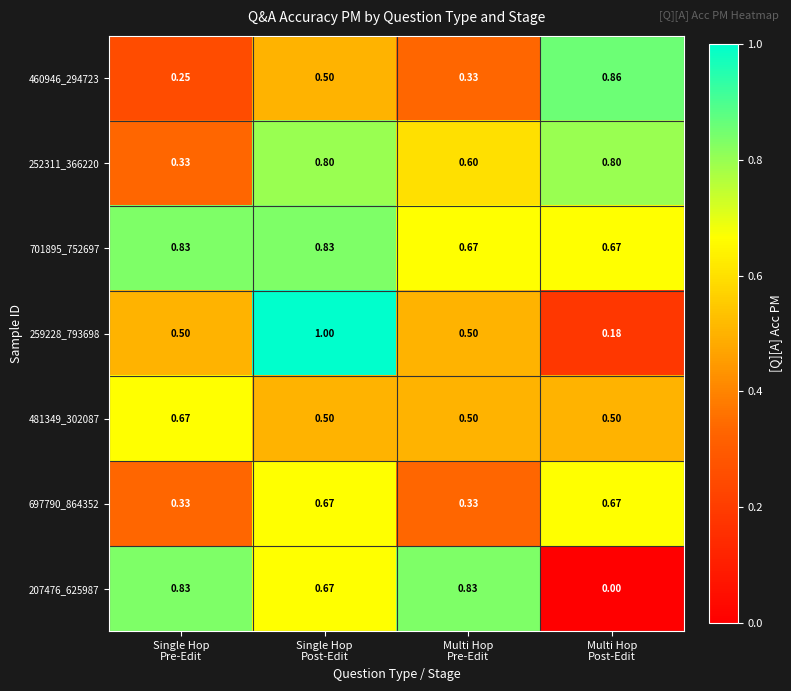

How many data points does each series have?

4